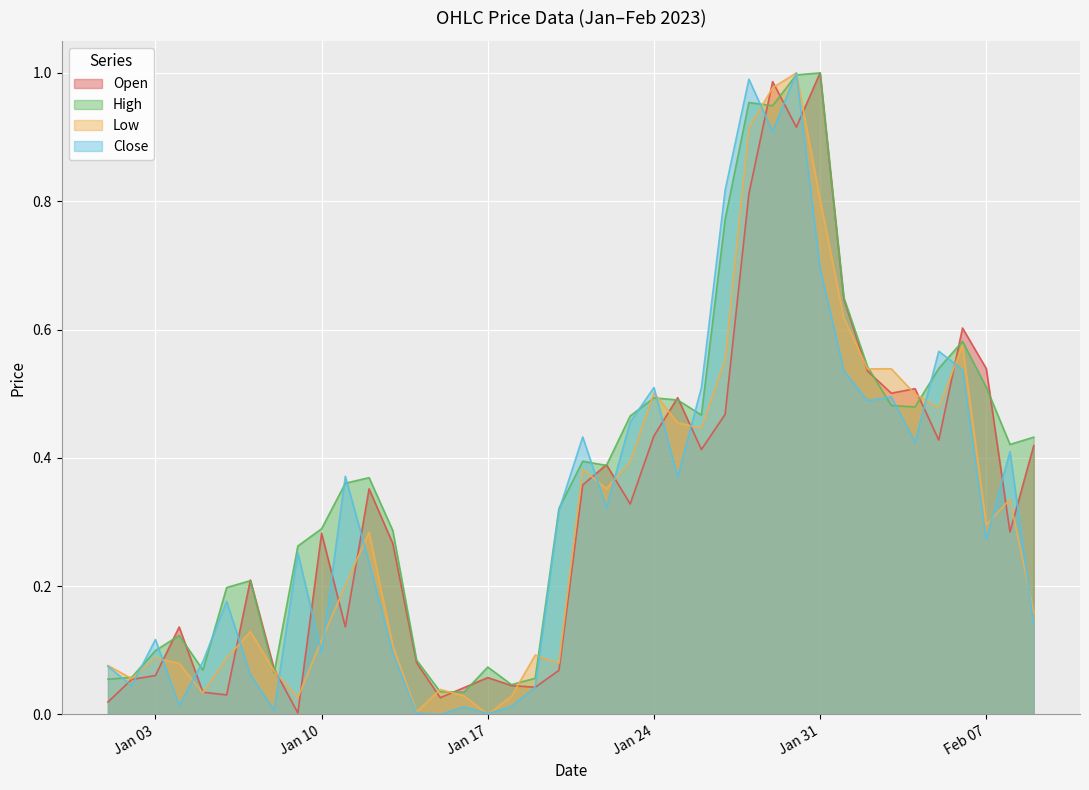

Which series has the largest total across all categories?

High